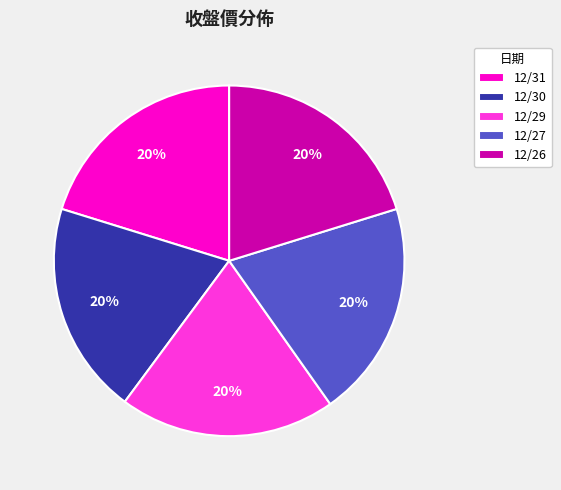

Combined, do 12/30 and 12/29 account for over 50%?

No